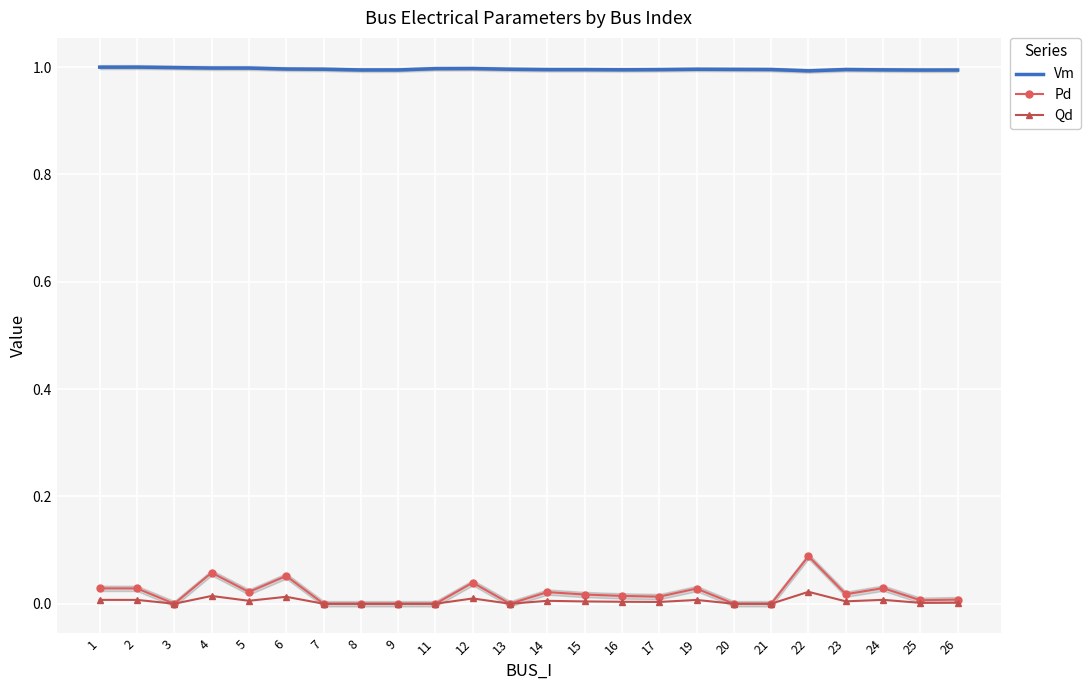

Is the value of Pd at 9 greater than the value of Vm at 5?

No